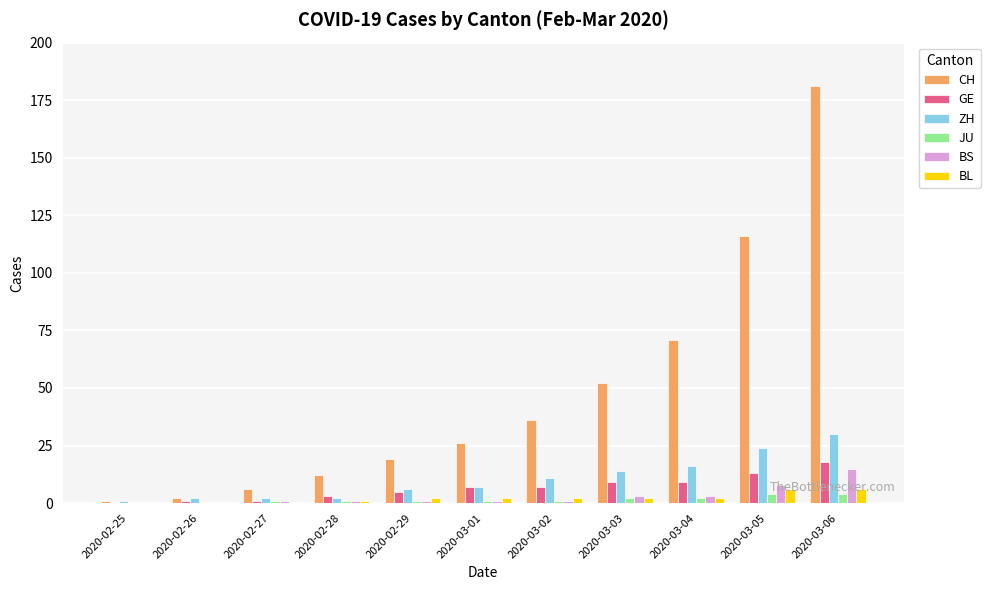

Which series has the widest spread of values?

CH